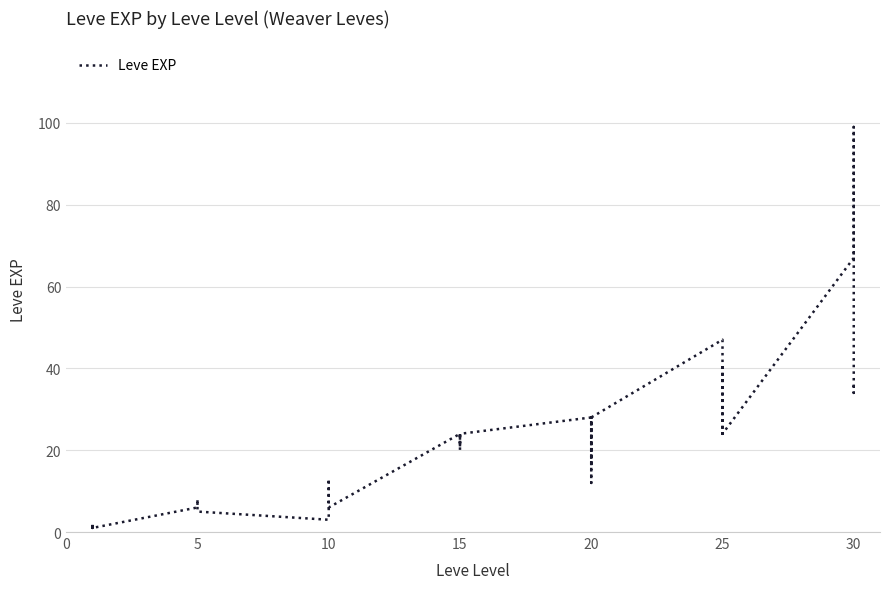

How many distinct data groups are displayed?

1